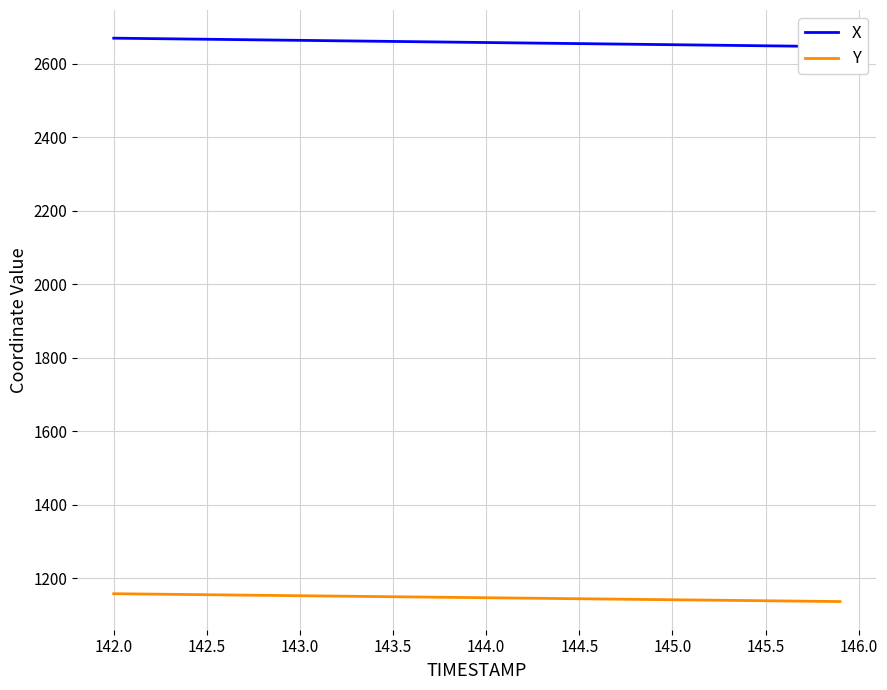

True or false: Y has more than 2 points higher than both neighbors.

False